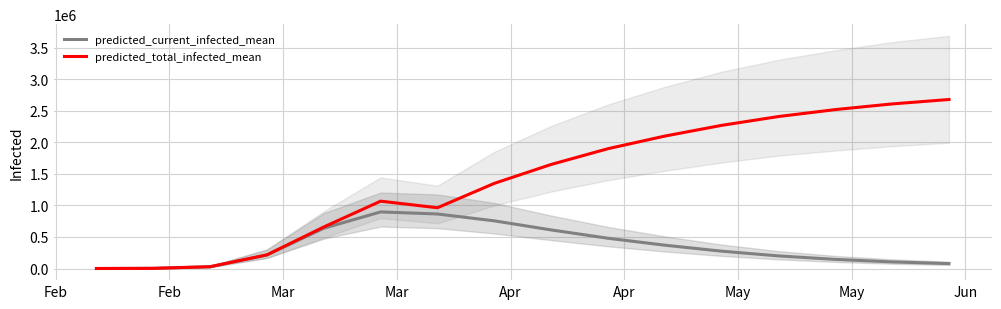

What is the sum of all predicted_current_infected_mean values?

5667784